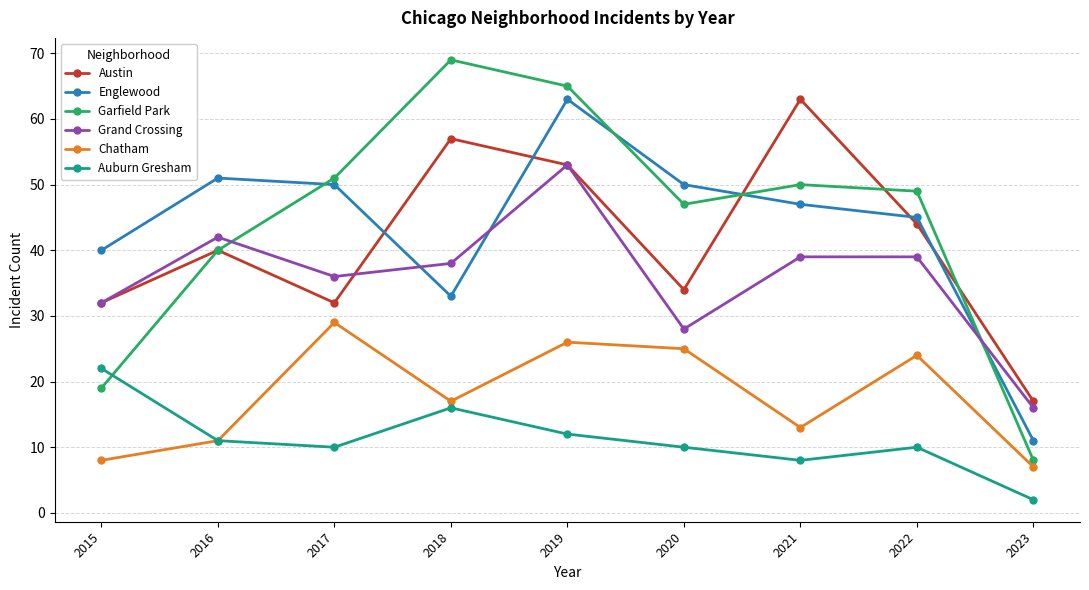

The Garfield Park series shows 50 at 2021. True or false?

True